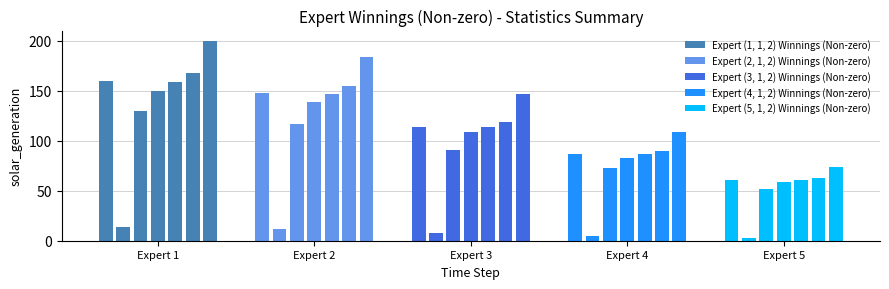

Does the chart contain stacked bars?

No